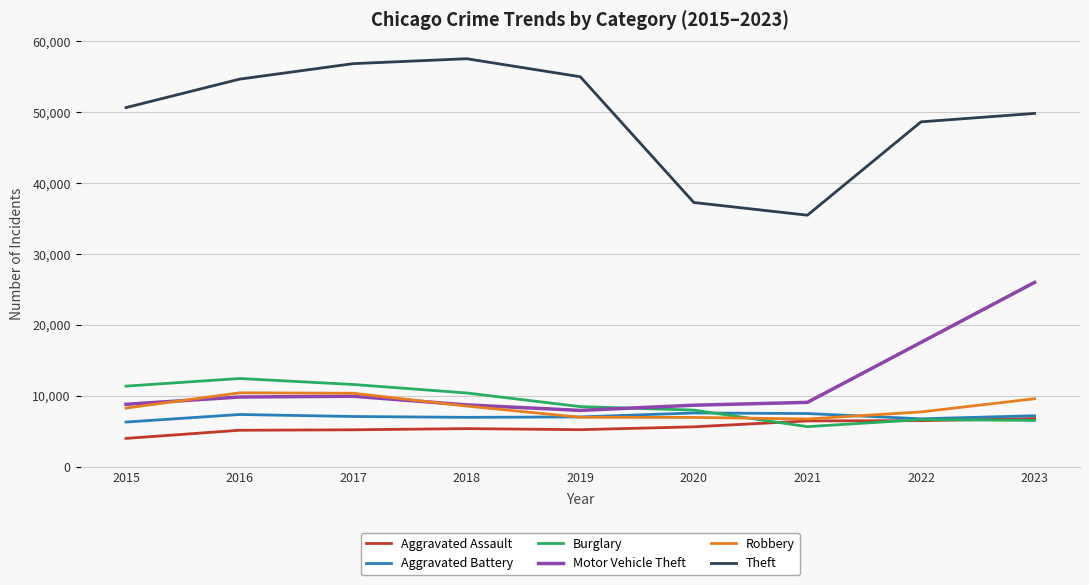

What is the minimum value shown in the chart?

3996